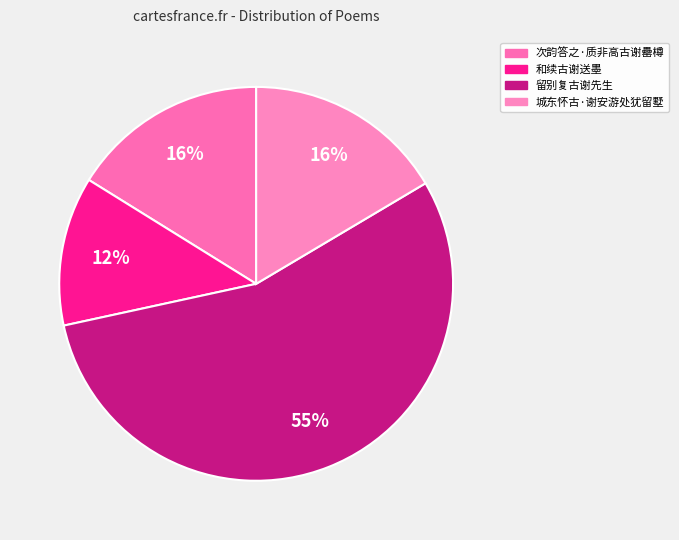

Rank the categories by value from highest to lowest.

留别复古谢先生, 城东怀古·谢安游处犹留墅, 次韵答之·质非高古谢罍樽, 和续古谢送墨